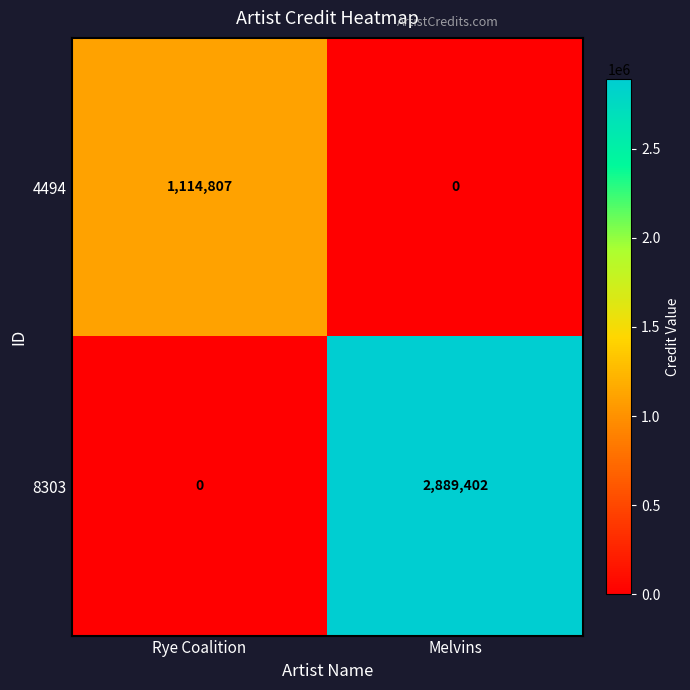

Which category has the highest value across all series?

Melvins